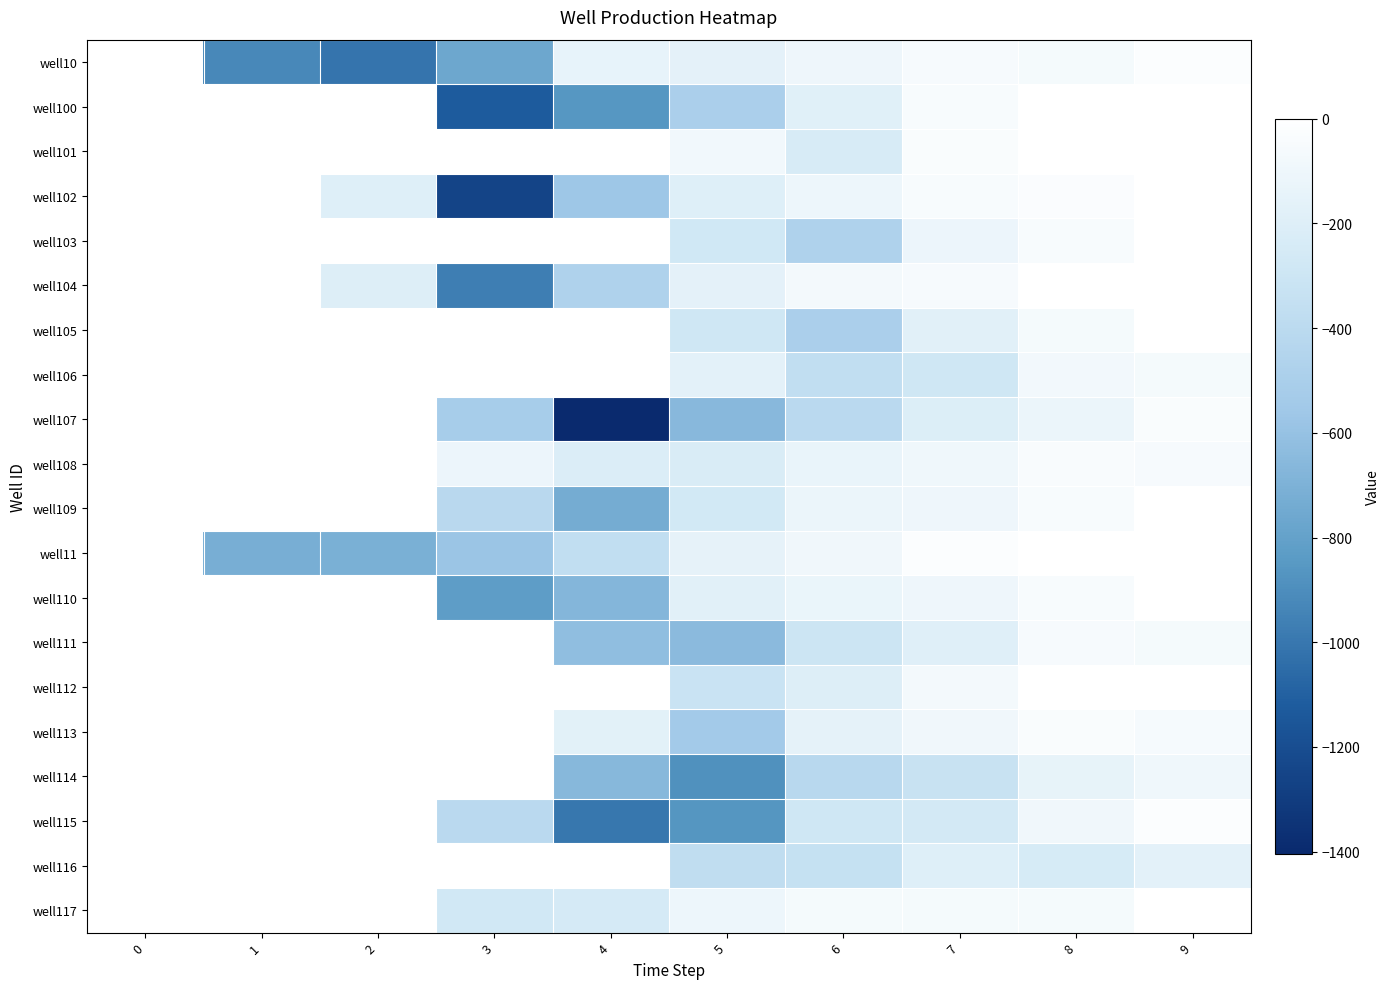

Reading left to right, list all the values displayed in this chart.

well10: 0=0.0	1=-921.7	2=-1012.0	3=-767.5	4=-139.1	5=-160.1	6=-99.4	7=-51.1	8=-62.1	9=-26.3
well100: 0=0.0	1=0.0	2=-1.6	3=-1129.5	4=-860.5	5=-496.8	6=-185.0	7=-47.1	8=0.0	9=0.0
well101: 0=0.0	1=0.0	2=0.0	3=0.0	4=0.0	5=-87.3	6=-237.6	7=-37.8	8=0.0	9=0.0
well102: 0=0.0	1=0.0	2=-195.2	3=-1252.6	4=-568.9	5=-193.3	6=-106.6	7=-44.0	8=-30.6	9=-1.1
well103: 0=0.0	1=0.0	2=0.0	3=0.0	4=0.0	5=-280.2	6=-474.3	7=-113.6	8=-49.1	9=-0.1
well104: 0=0.0	1=0.0	2=-200.2	3=-970.5	4=-466.9	5=-164.3	6=-72.9	7=-53.4	8=-0.8	9=0.0
well105: 0=0.0	1=0.0	2=0.0	3=0.0	4=0.0	5=-288.8	6=-498.4	7=-177.2	8=-62.0	9=0.0
well106: 0=0.0	1=0.0	2=0.0	3=0.0	4=0.0	5=-168.7	6=-364.3	7=-289.1	8=-77.5	9=-64.7
well107: 0=0.0	1=0.0	2=0.0	3=-520.2	4=-1403.7	5=-655.4	6=-408.8	7=-208.0	8=-120.3	9=-36.0
well108: 0=0.0	1=0.0	2=0.0	3=-112.0	4=-217.8	5=-228.9	6=-128.2	7=-95.0	8=-40.8	9=-54.0
well109: 0=0.0	1=0.0	2=0.0	3=-411.4	4=-731.3	5=-264.4	6=-119.0	7=-101.3	8=-44.2	9=-4.2
well11: 0=0.0	1=-719.7	2=-711.6	3=-579.6	4=-366.1	5=-148.6	6=-88.5	7=-23.5	8=0.0	9=0.0
well110: 0=0.0	1=0.0	2=0.0	3=-822.6	4=-673.0	5=-180.2	6=-125.3	7=-104.1	8=-47.5	9=-4.3
well111: 0=0.0	1=0.0	2=0.0	3=0.0	4=-621.4	5=-646.5	6=-302.1	7=-187.1	8=-51.1	9=-65.2
well112: 0=0.0	1=0.0	2=0.0	3=0.0	4=0.0	5=-320.1	6=-202.2	7=-73.9	8=0.0	9=0.0
well113: 0=0.0	1=0.0	2=0.0	3=0.0	4=-172.4	5=-540.4	6=-153.7	7=-89.9	8=-35.9	9=-56.2
well114: 0=0.0	1=0.0	2=0.0	3=0.0	4=-660.0	5=-887.4	6=-421.3	7=-328.5	8=-145.3	9=-96.9
well115: 0=0.0	1=0.0	2=0.0	3=-406.7	4=-1000.0	5=-861.1	6=-289.3	7=-259.0	8=-88.8	9=-23.5
well116: 0=0.0	1=0.0	2=0.0	3=0.0	4=0.0	5=-376.8	6=-341.7	7=-193.1	8=-242.2	9=-167.8
well117: 0=0.0	1=0.0	2=0.0	3=-273.6	4=-249.8	5=-105.3	6=-62.9	7=-61.2	8=-64.6	9=0.0